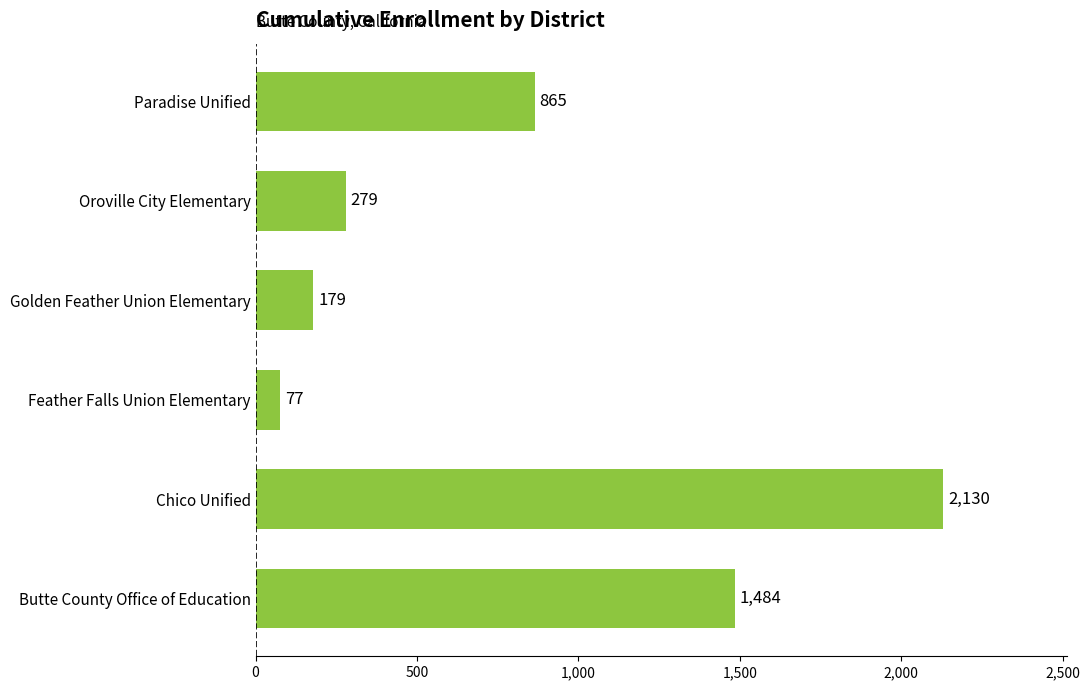

Between Golden Feather Union Elementary and Oroville City Elementary, which is larger?

Oroville City Elementary